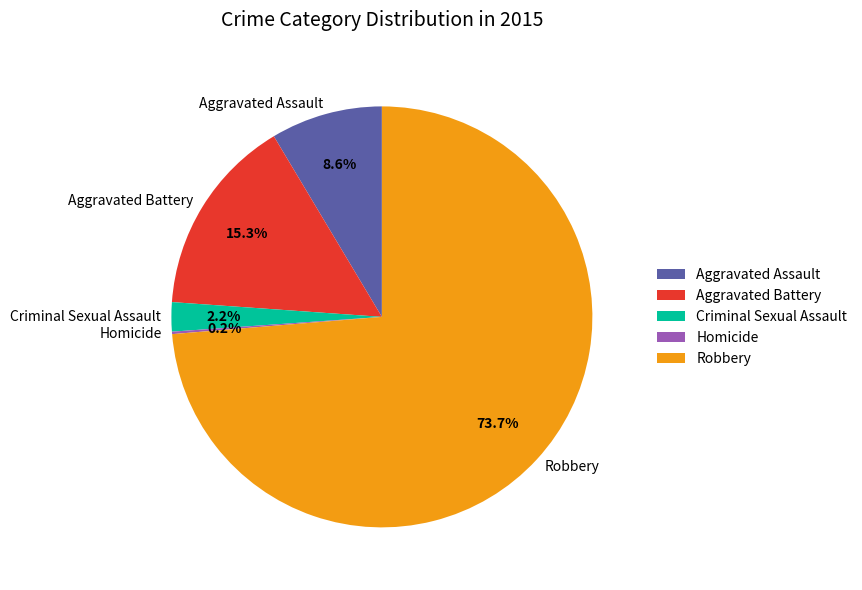

What is the majority slice?

Robbery